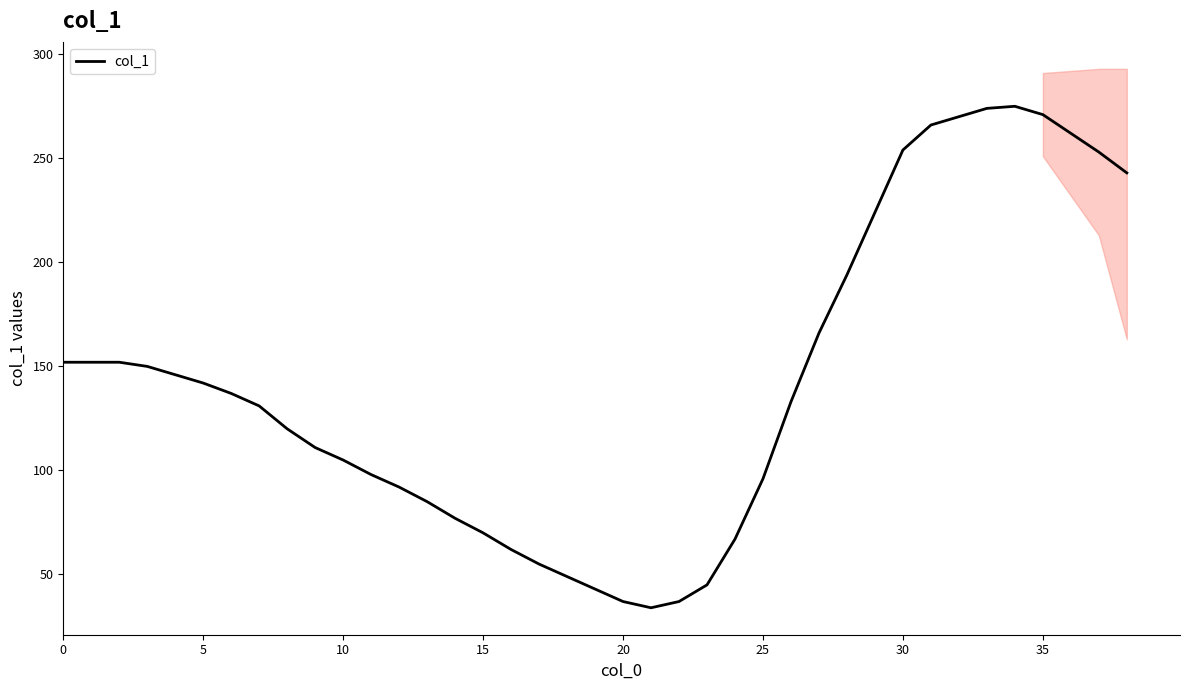

How many values are below 133?

19